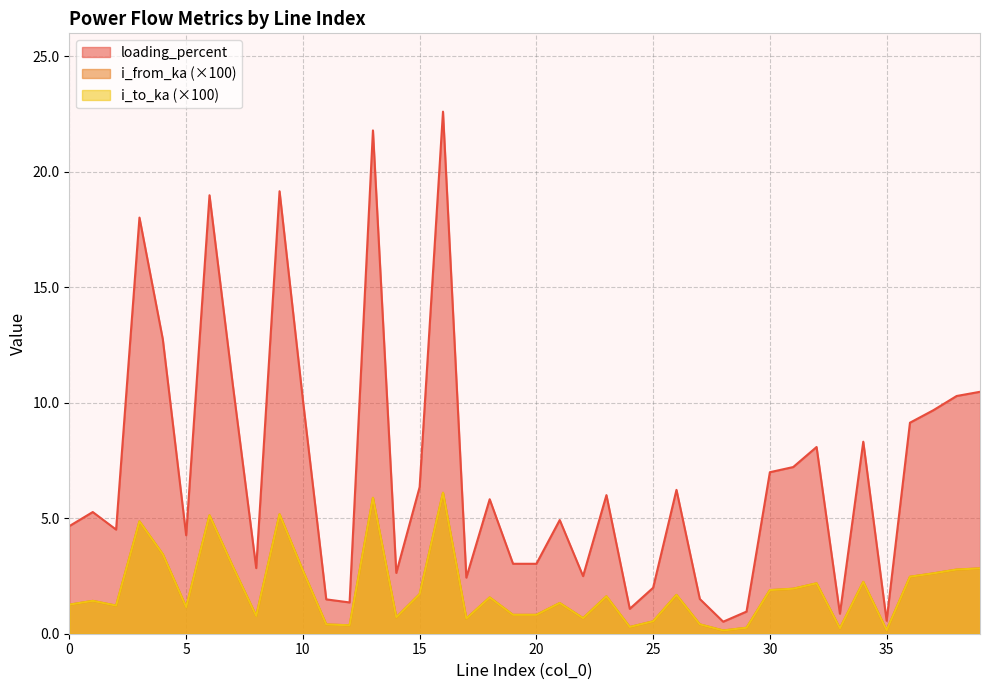

Reading left to right, transcribe all the data shown in this chart.

i_from_ka: 0=1.3	1=1.4	2=1.2	3=4.9	4=3.4	5=1.2	6=5.1	7=2.9	8=0.8	9=5.2	10=2.7	11=0.4	12=0.4	13=5.9	14=0.7	15=1.7	16=6.1	17=0.7	18=1.6	19=0.8	20=0.8	21=1.3	22=0.7	23=1.6	24=0.3	25=0.5	26=1.7	27=0.4	28=0.1	29=0.3	30=1.9	31=1.9	32=2.2	33=0.2	34=2.2	35=0.2	36=2.5	37=2.6	38=2.8	39=2.8
i_to_ka: 0=1.3	1=1.4	2=1.2	3=4.9	4=3.4	5=1.2	6=5.1	7=2.9	8=0.8	9=5.2	10=2.7	11=0.4	12=0.4	13=5.9	14=0.7	15=1.7	16=6.1	17=0.7	18=1.6	19=0.8	20=0.8	21=1.3	22=0.7	23=1.6	24=0.3	25=0.5	26=1.7	27=0.4	28=0.1	29=0.3	30=1.9	31=1.9	32=2.2	33=0.2	34=2.2	35=0.2	36=2.5	37=2.6	38=2.8	39=2.8
loading_percent: 0=4.7	1=5.3	2=4.5	3=18.0	4=12.7	5=4.3	6=19.0	7=10.8	8=2.8	9=19.2	10=10.1	11=1.5	12=1.4	13=21.8	14=2.6	15=6.3	16=22.6	17=2.4	18=5.8	19=3.0	20=3.0	21=4.9	22=2.5	23=6.0	24=1.1	25=2.0	26=6.2	27=1.5	28=0.5	29=1.0	30=7.0	31=7.2	32=8.1	33=0.9	34=8.3	35=0.6	36=9.1	37=9.7	38=10.3	39=10.5